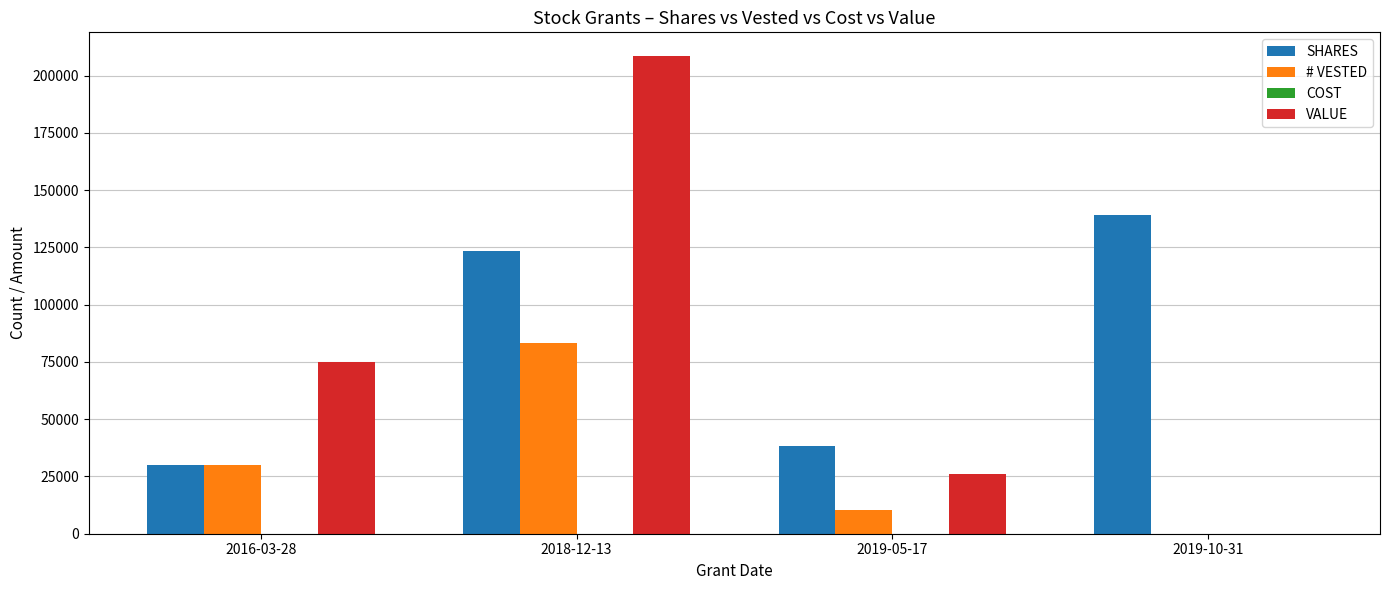

What is the total value across all series at 2019-10-31?

138965.0